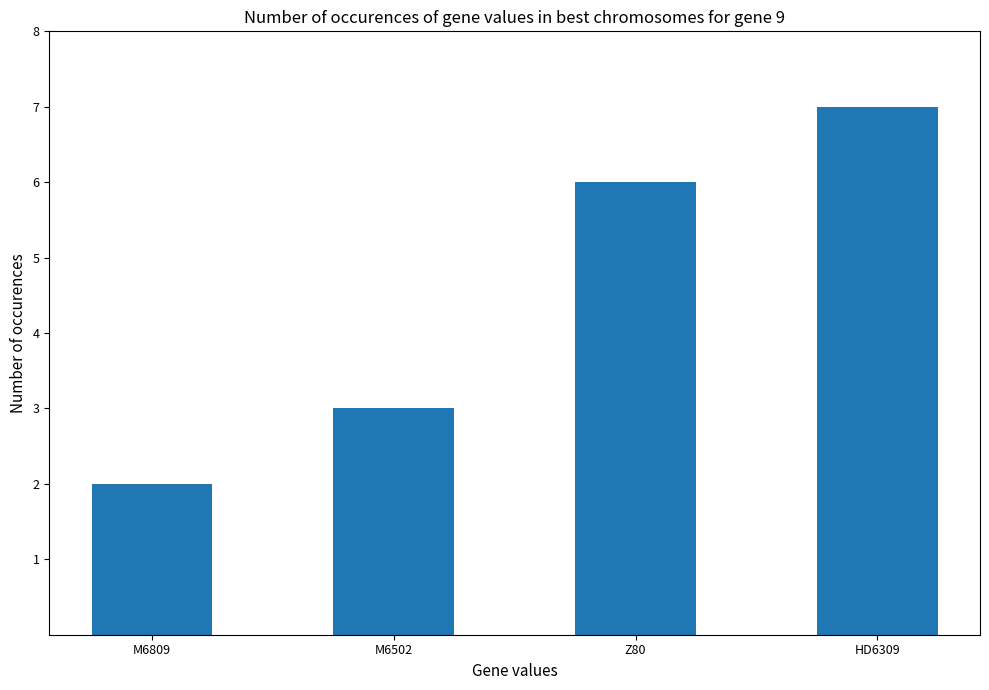

What is the sum of the values at HD6309 and M6809?

9